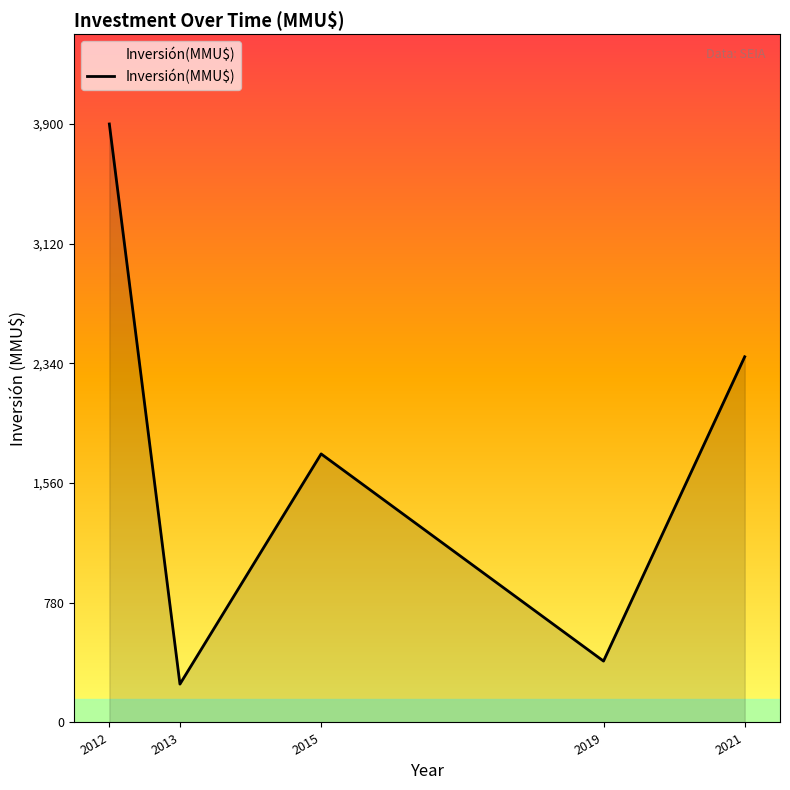

What is the greatest value displayed?

3900